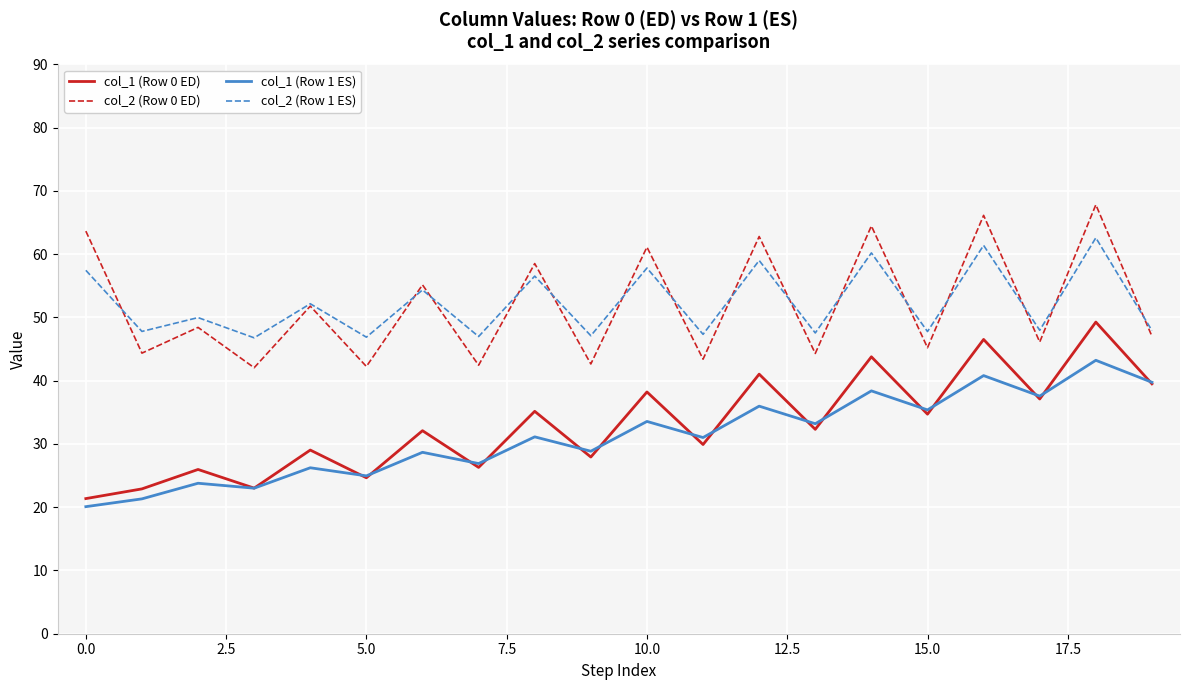

True or false: col_1 (Row 1 ES) and col_2 (Row 0 ED) cross at least once.

False